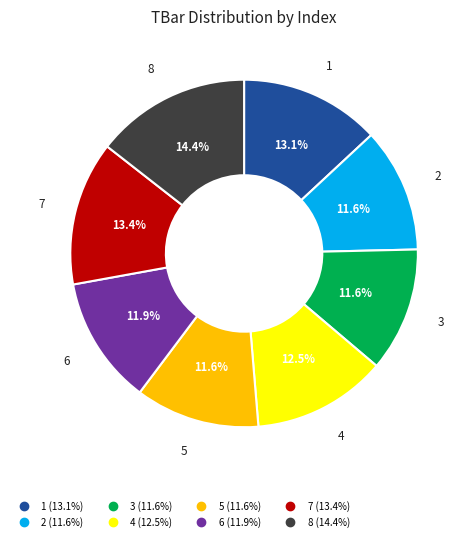

How many segments does this pie chart have?

8